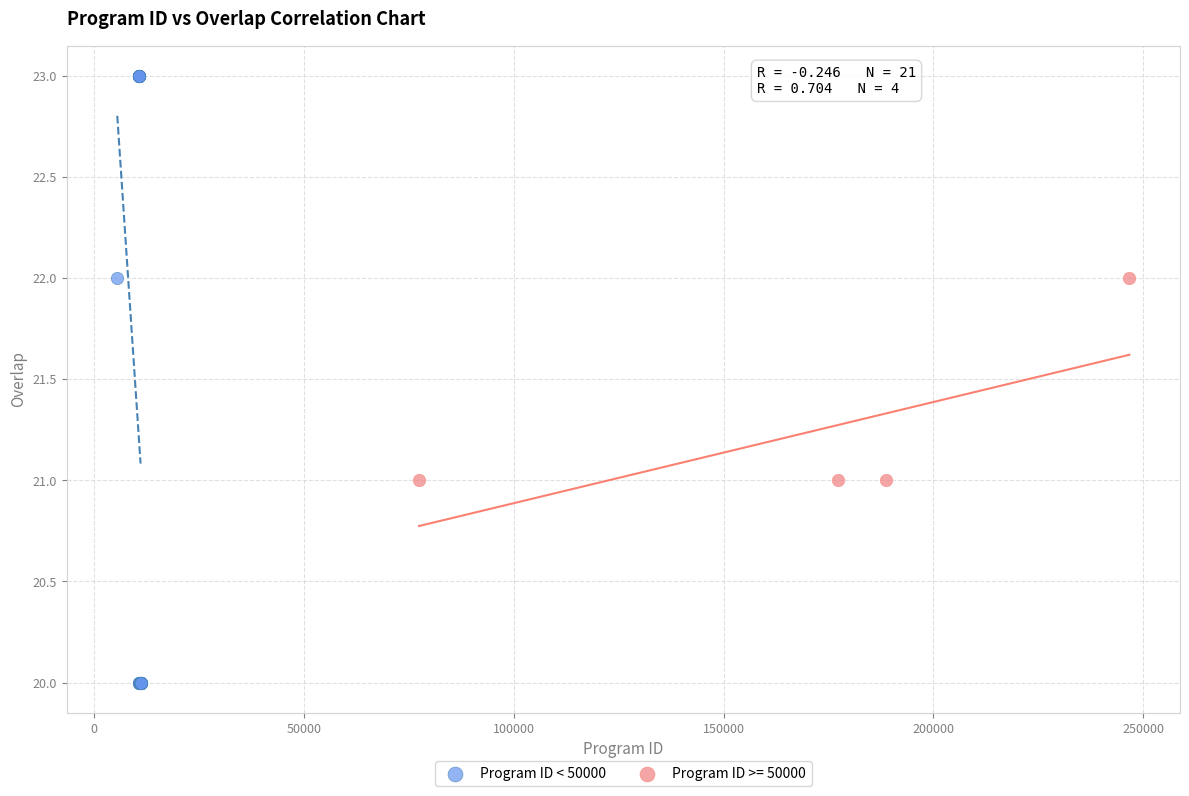

Which series has the largest Y range (max minus min)?

Program ID < 50000